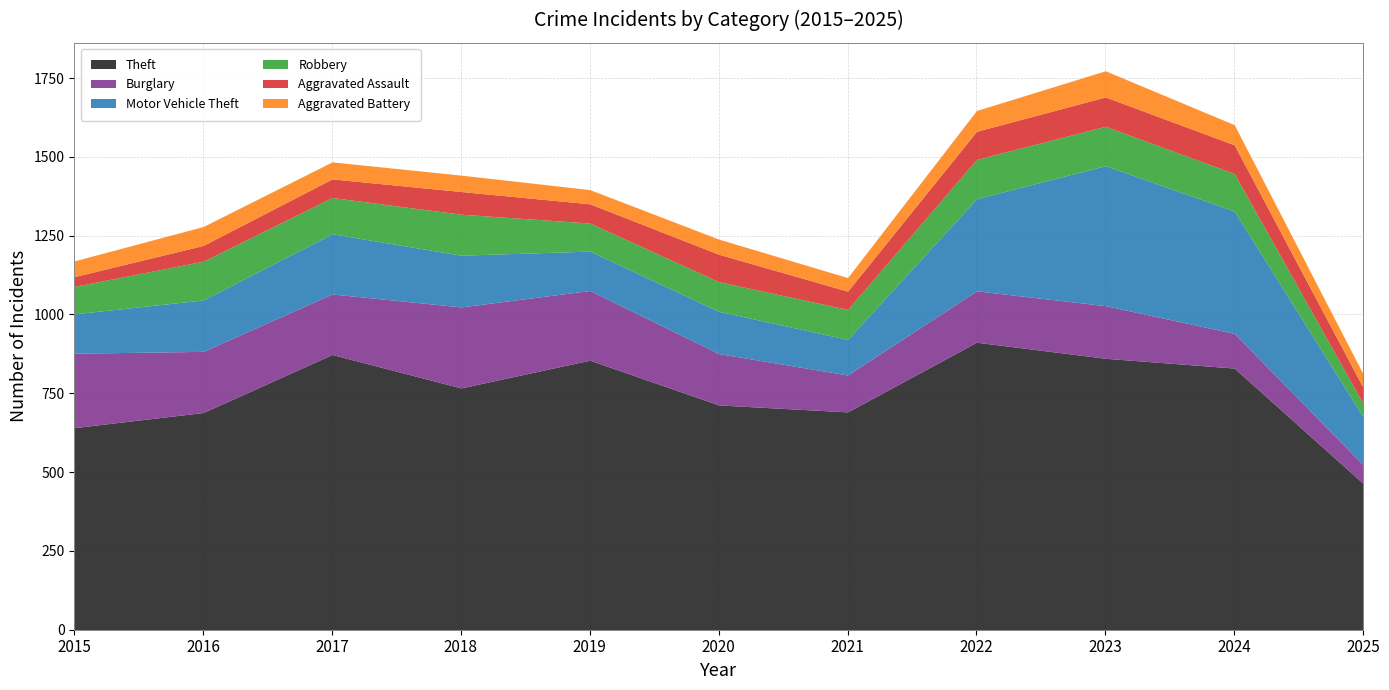

What is the maximum value shown in the chart?

912